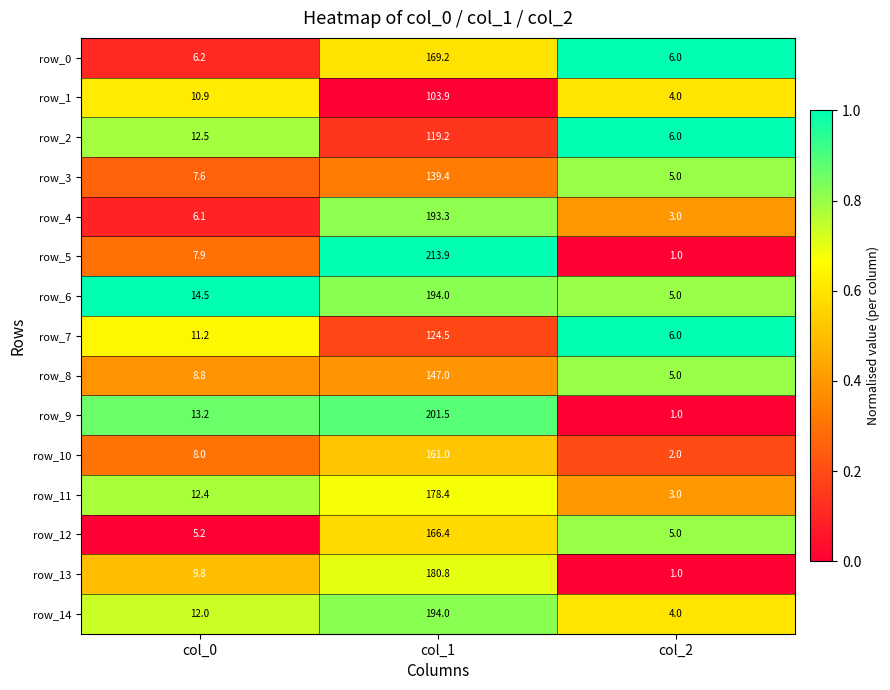

At which category is the sum across all series the highest?

col_1